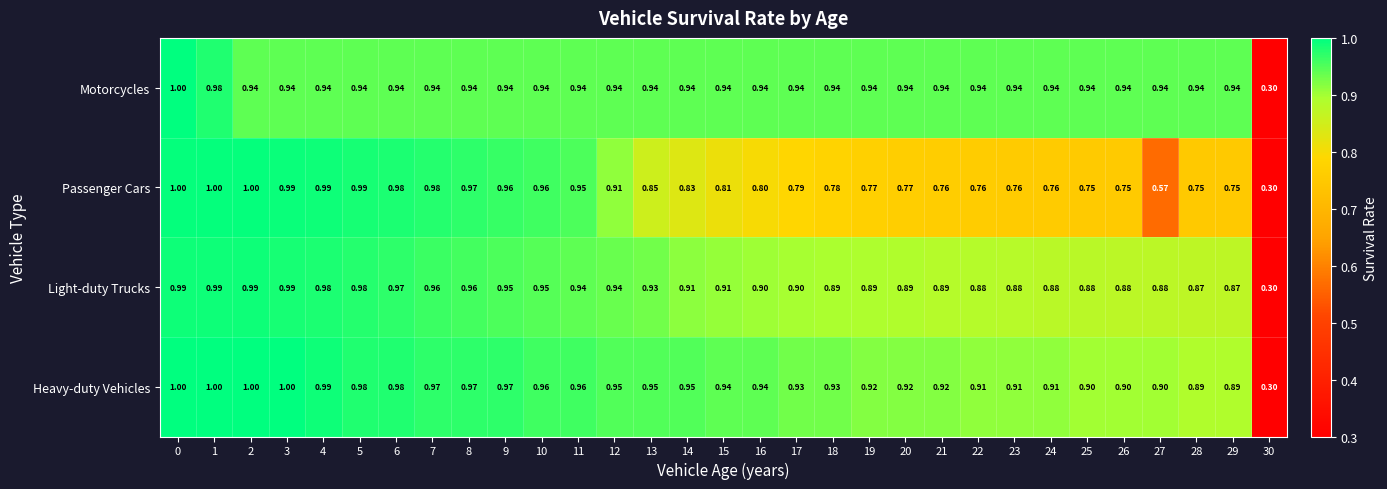

Which series has the largest total across all categories?

Heavy-duty Vehicles